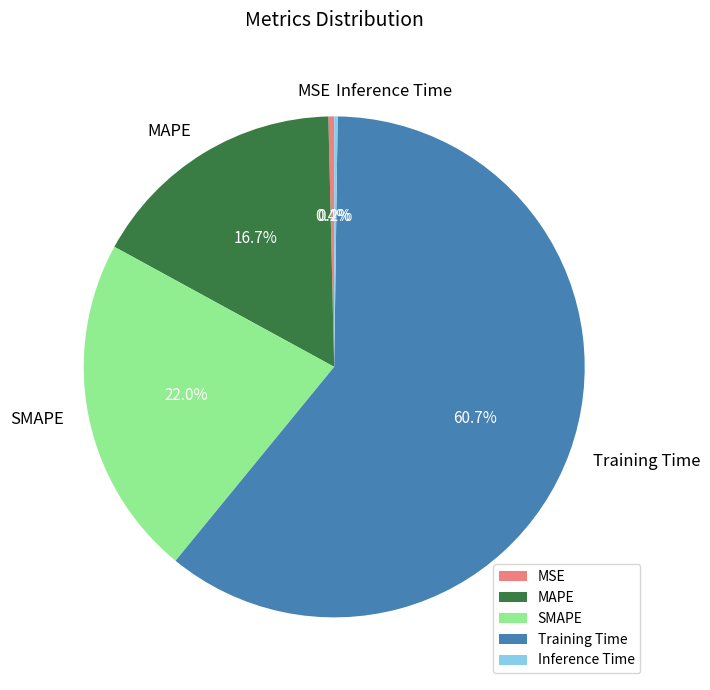

What percentage do MAPE and SMAPE together represent?

38.7%